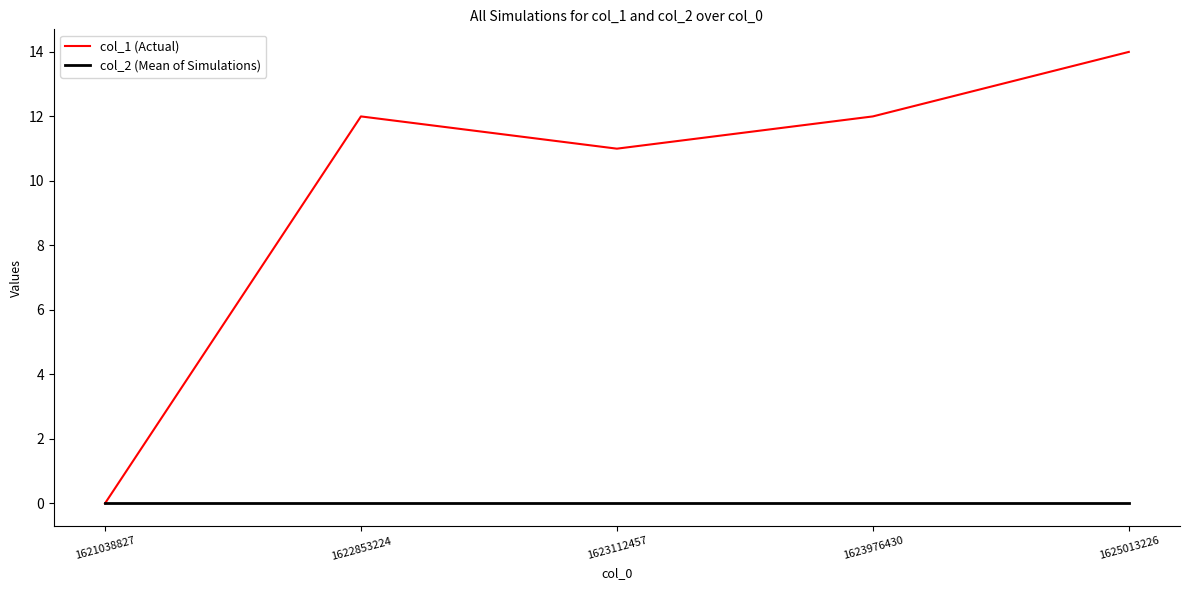

Which label corresponds to the largest value in the chart?

1625013226